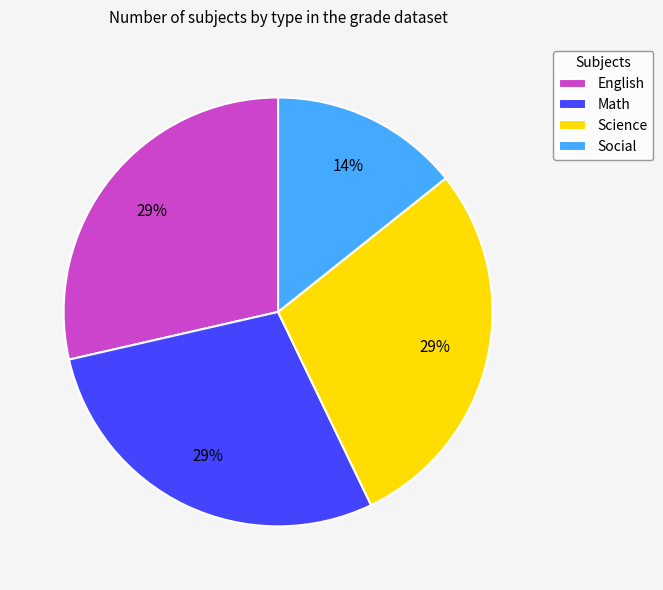

Is it true that English is 29% of the pie?

True